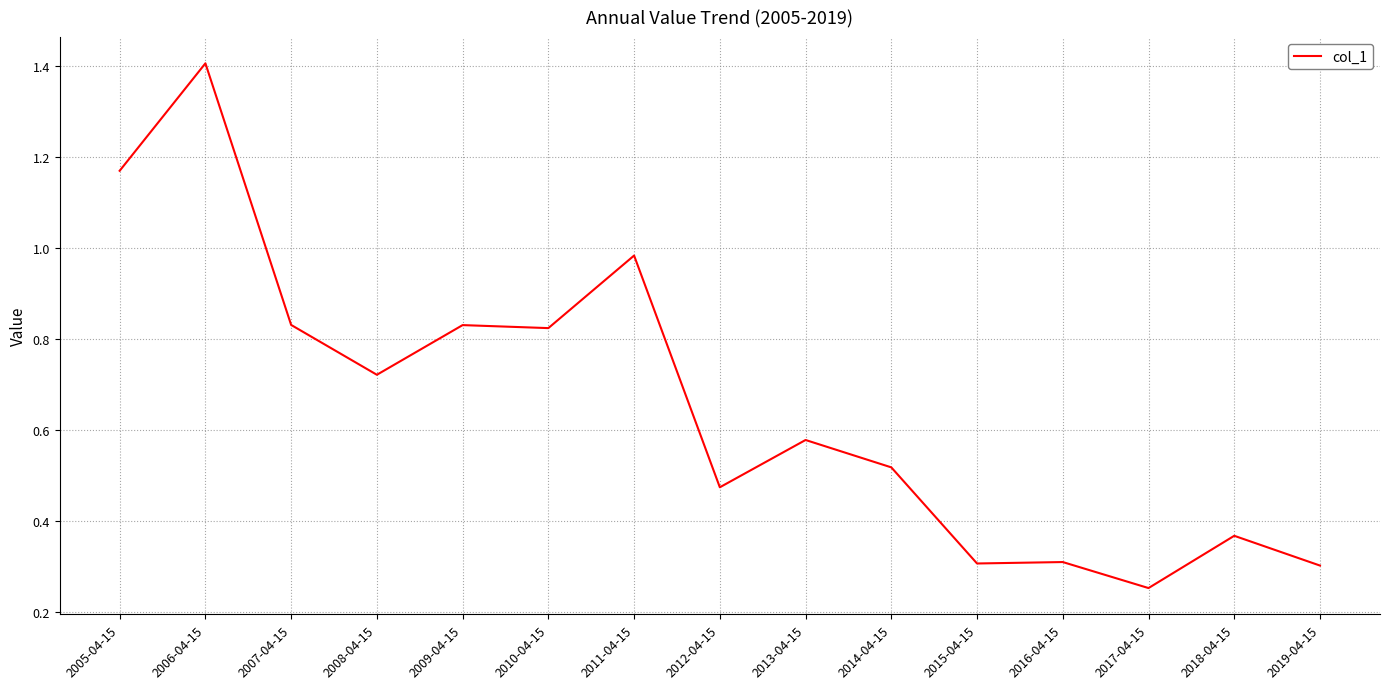

Which label corresponds to the largest value in the chart?

2006-04-15